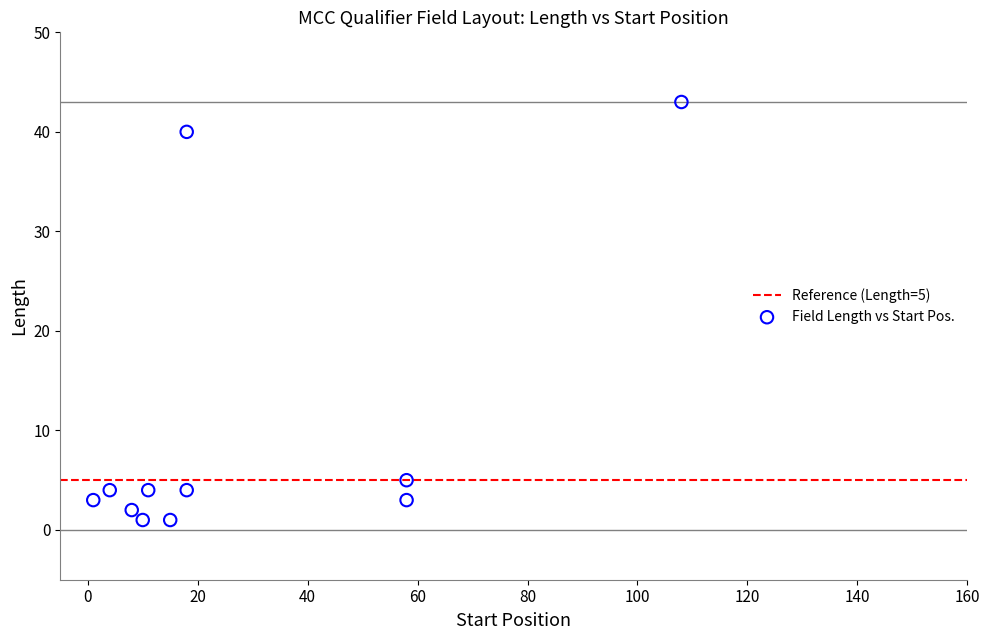

What Y value in the scatter plot is closest to 22?

5